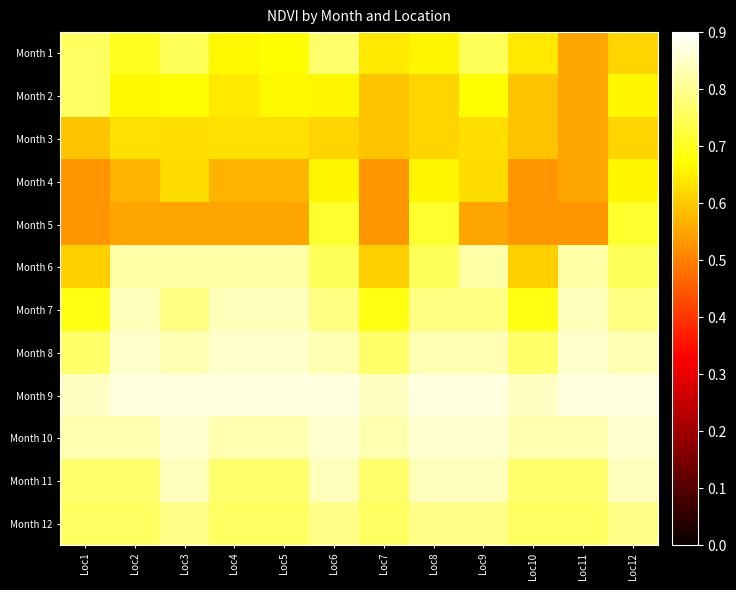

Between Loc4 and Loc5, which series saw the biggest shift?

Month 2